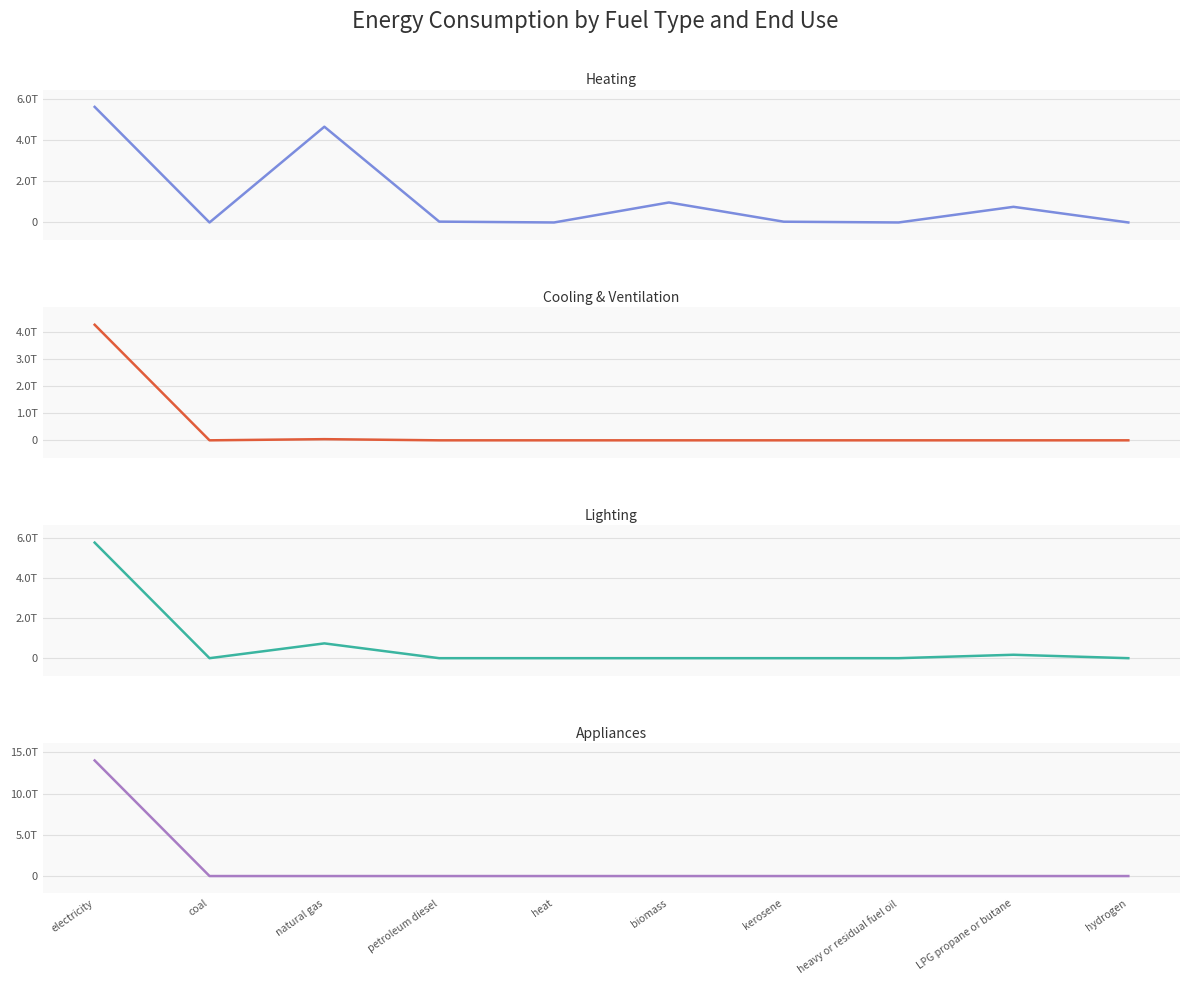

What is the label of the 10th point from the right?

electricity